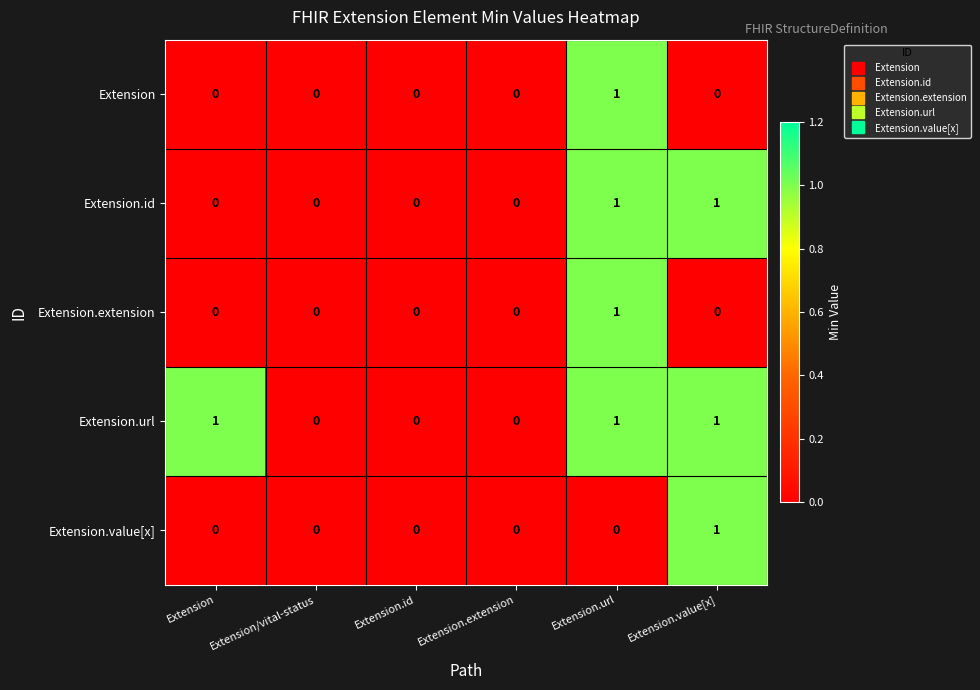

Reading right to left, transcribe all the data shown in this chart.

Extension: 0	1	0	0	0	0
Extension.id: 1	1	0	0	0	0
Extension.extension: 0	1	0	0	0	0
Extension.url: 1	1	0	0	0	1
Extension.value[x]: 1	0	0	0	0	0